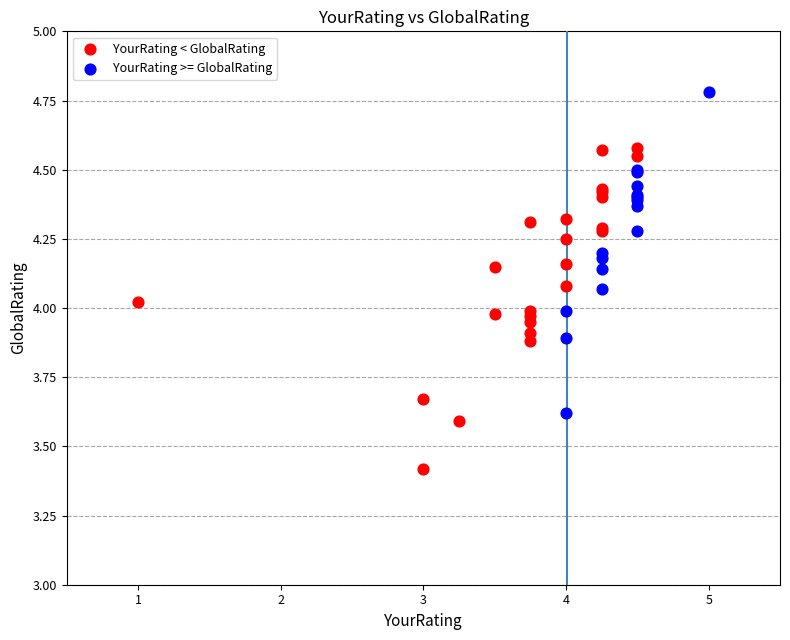

Which series reaches the maximum Y coordinate?

YourRating >= GlobalRating